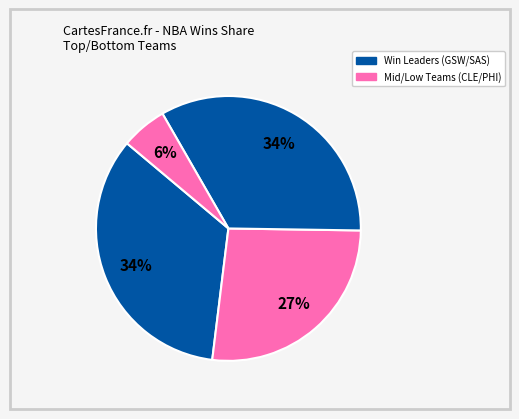

Count the number of slices in the pie.

4